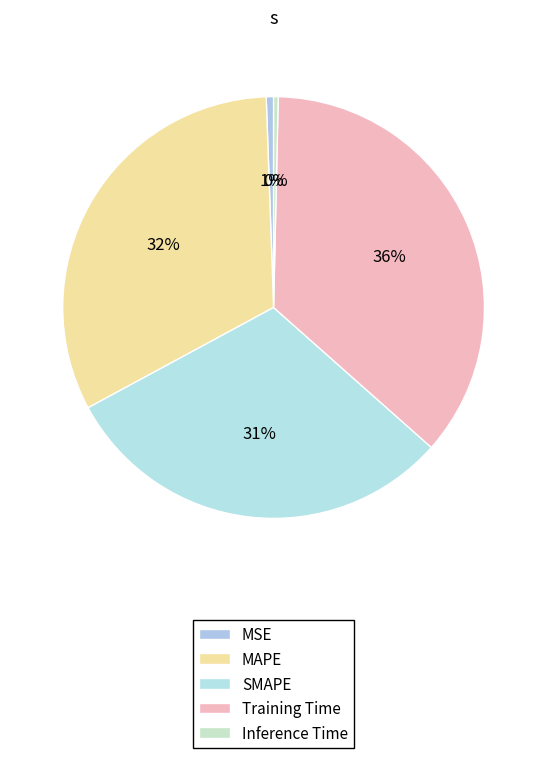

Rank the categories by value from lowest to highest.

Inference Time, MSE, SMAPE, MAPE, Training Time